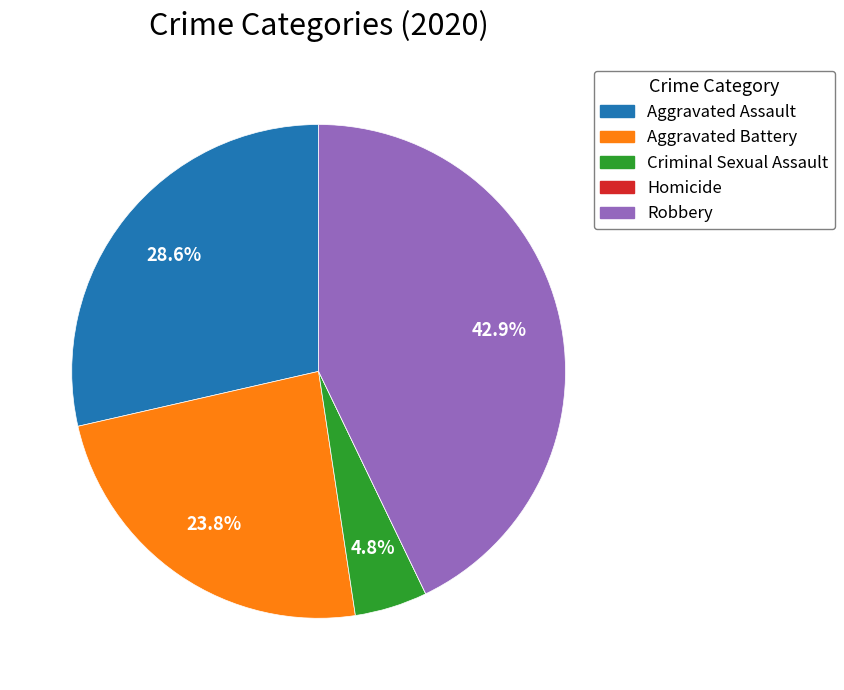

To the nearest percent, what is the combined percentage of Aggravated Assault and Criminal Sexual Assault?

33%